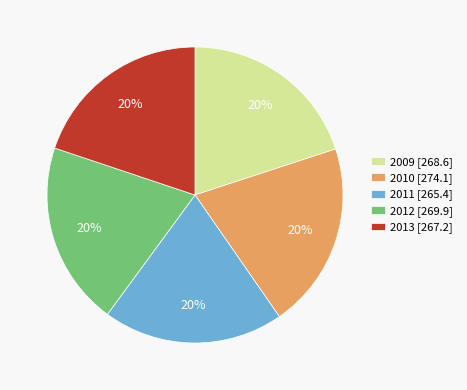

Combined, do 2012 [269.9] and 2009 [268.6] account for over 50%?

No